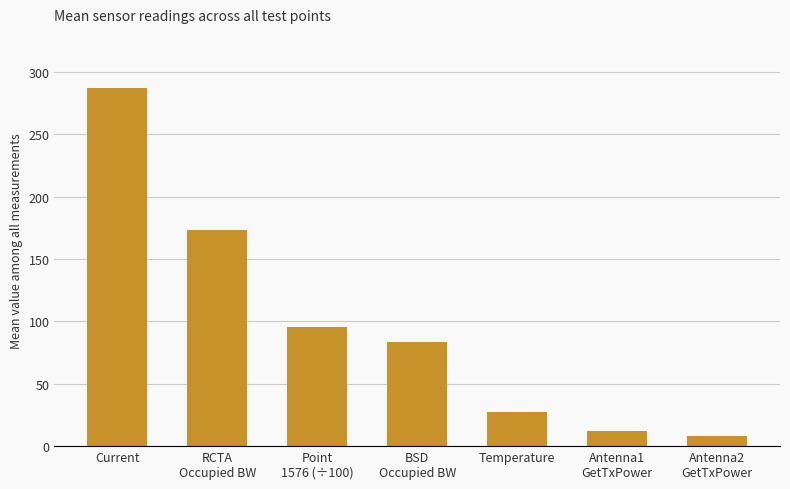

What position from the left is Point
1576 (÷100)?

3